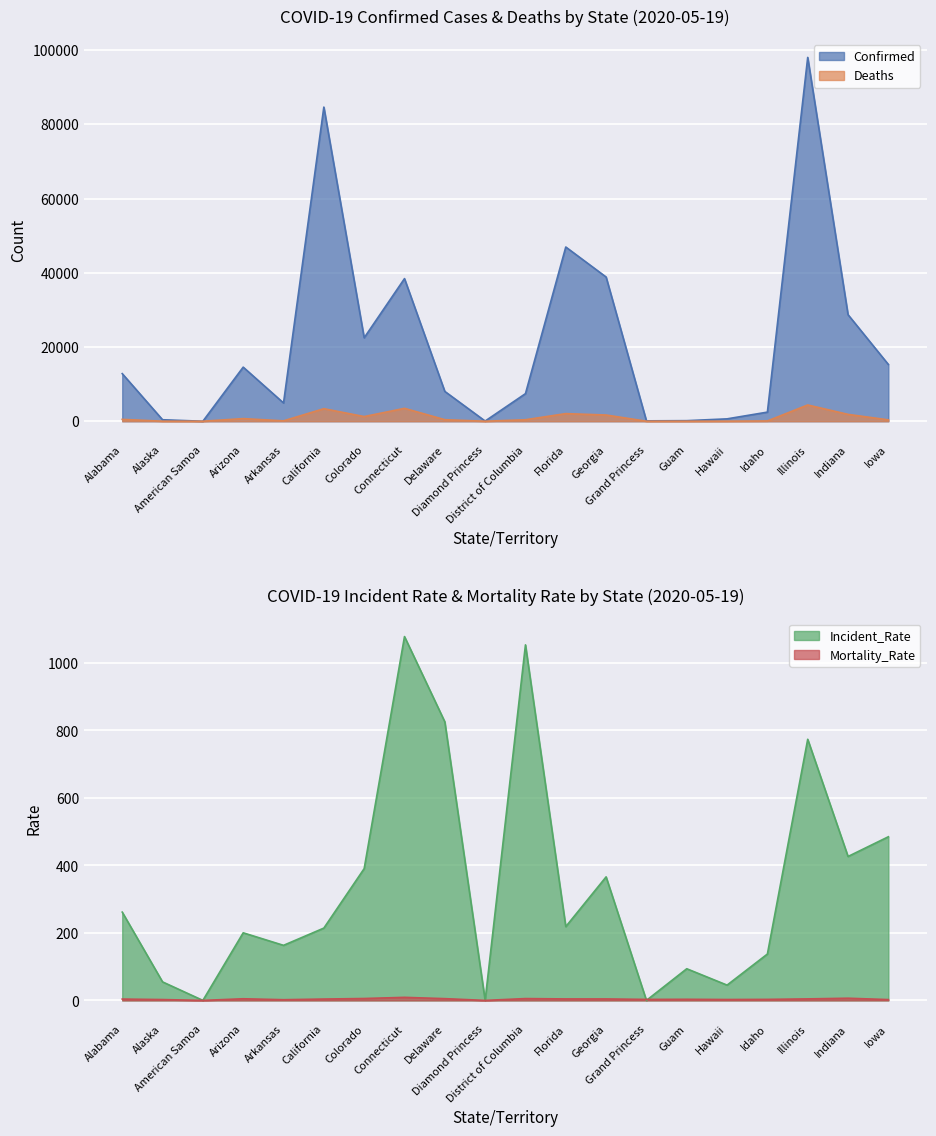

What is the sum of the Mortality_Rate values at Grand Princess and Guam?

6.2